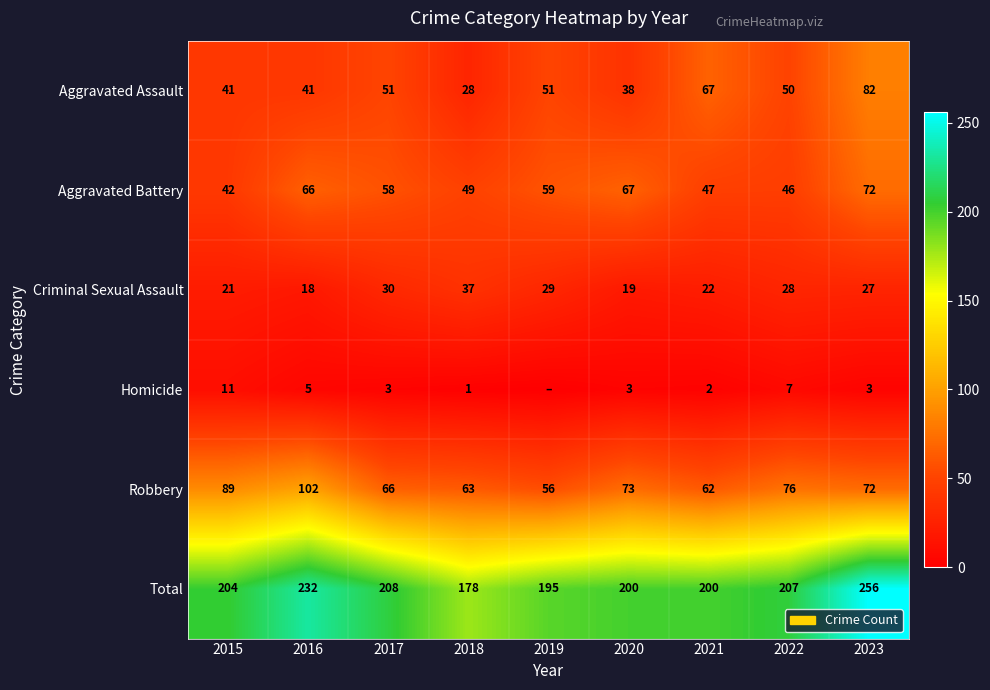

Rank the categories by Robbery value from highest to lowest.

2016, 2015, 2022, 2020, 2023, 2017, 2018, 2021, 2019